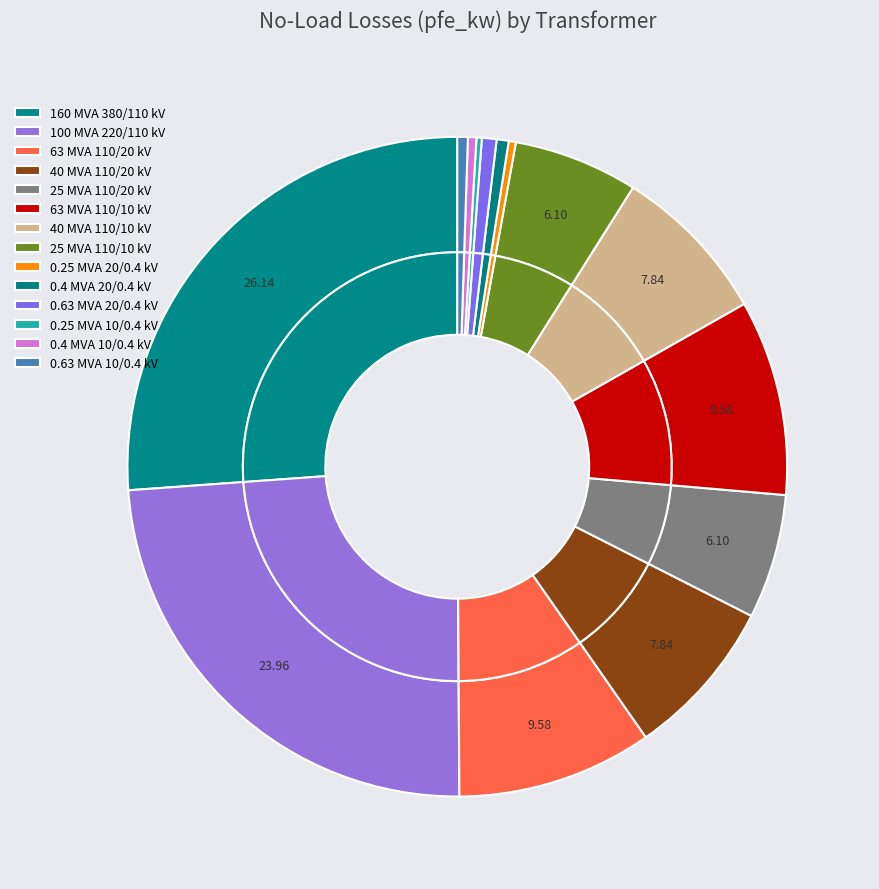

What is the total percentage of 40 MVA 110/10 kV and 0.63 MVA 10/0.4 kV?

8.4%